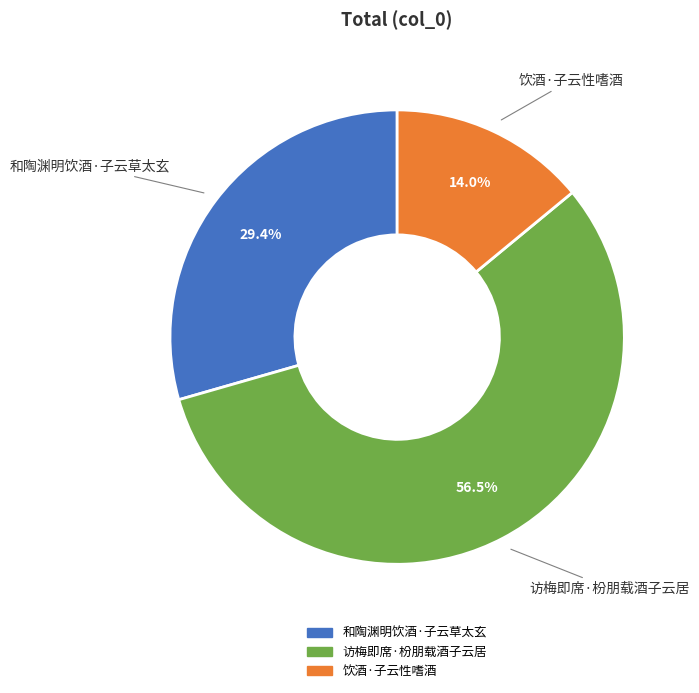

Is it true that 饮酒·子云性嗜酒 is 20% of the pie?

False